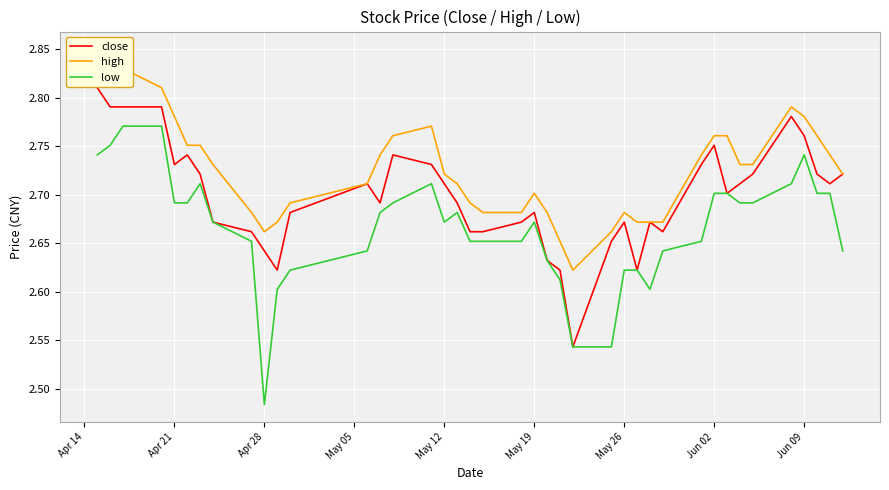

List the series in order of their overall mean, lowest first.

low, close, high